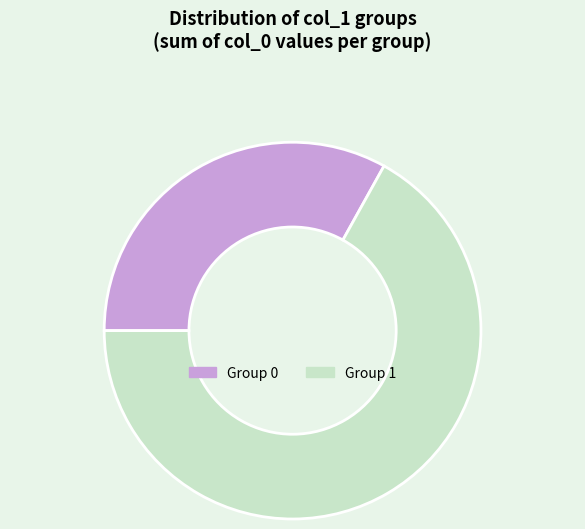

Does any single category account for the majority?

Yes